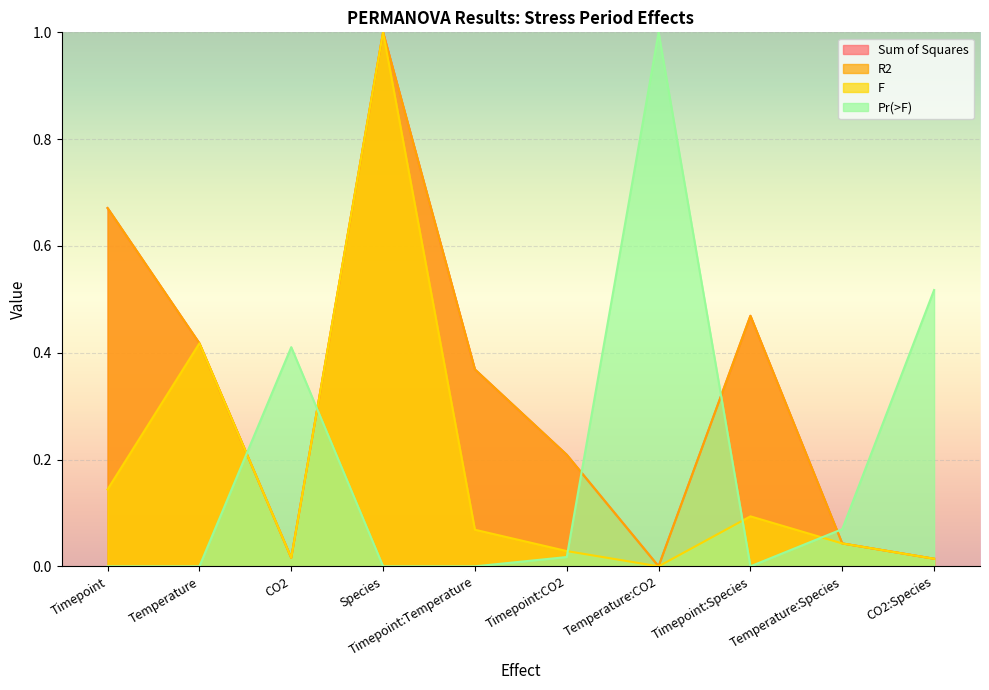

Where do Pr(>F) and Sum of Squares first cross each other?

Temperature and CO2